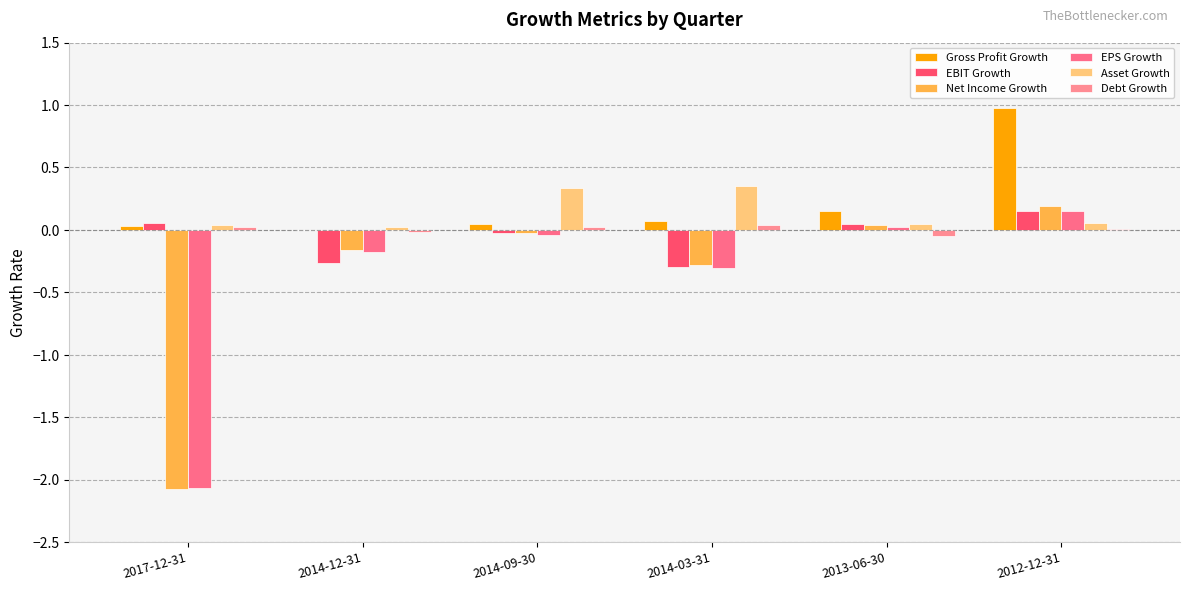

What position from the left is 2013-06-30?

5